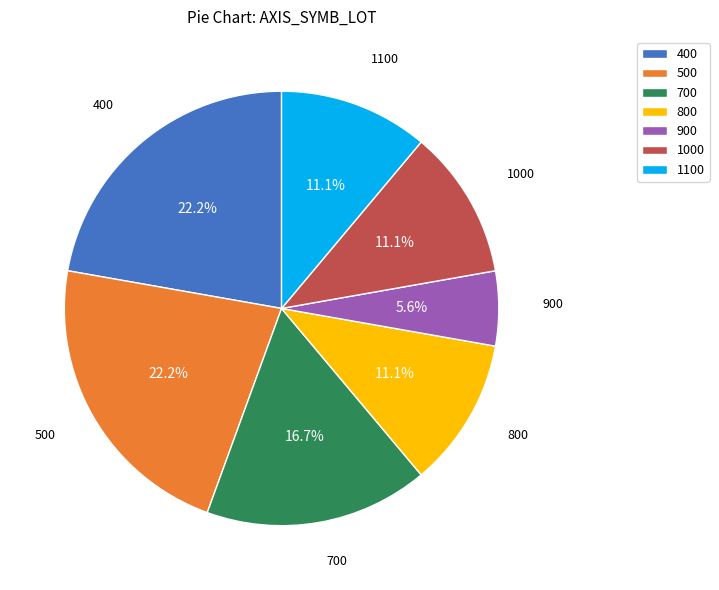

How many segments does this pie chart have?

7